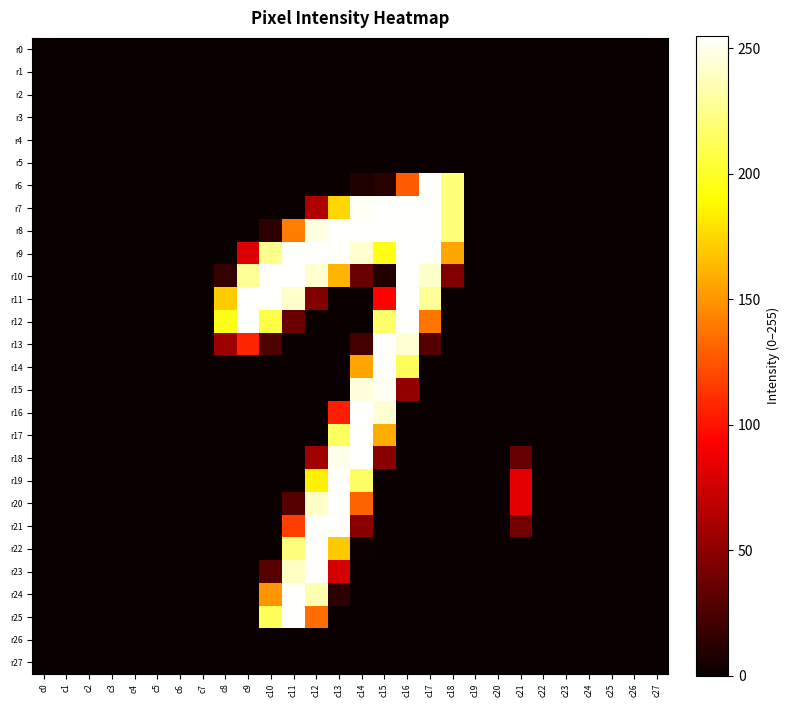

At which category does the chart reach its minimum across all series?

c0